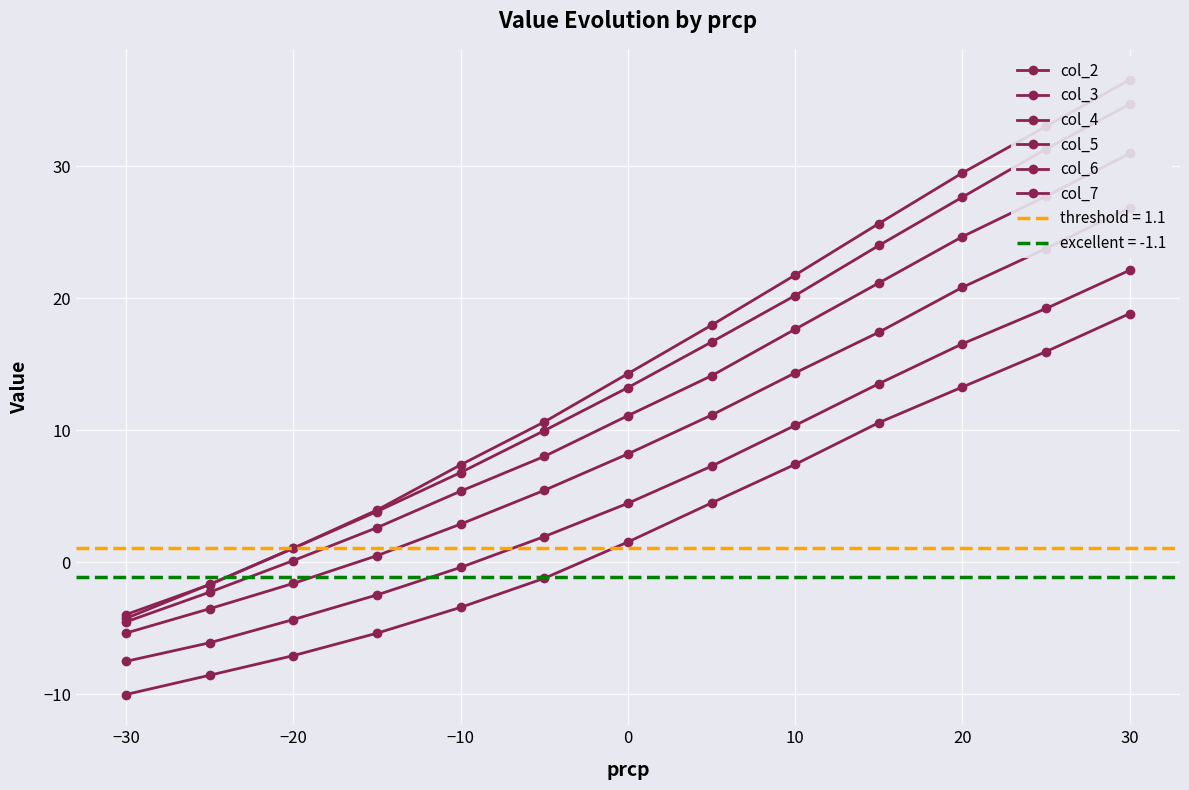

Between −40 and 30, which series saw the biggest shift?

col_7